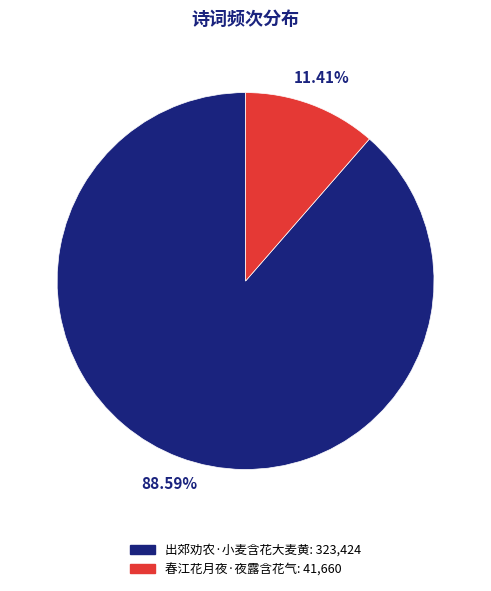

To the nearest percent, what is the difference between the 春江花月夜·夜露含花气 and 出郊劝农·小麦含花大麦黄 slice percentages?

77%